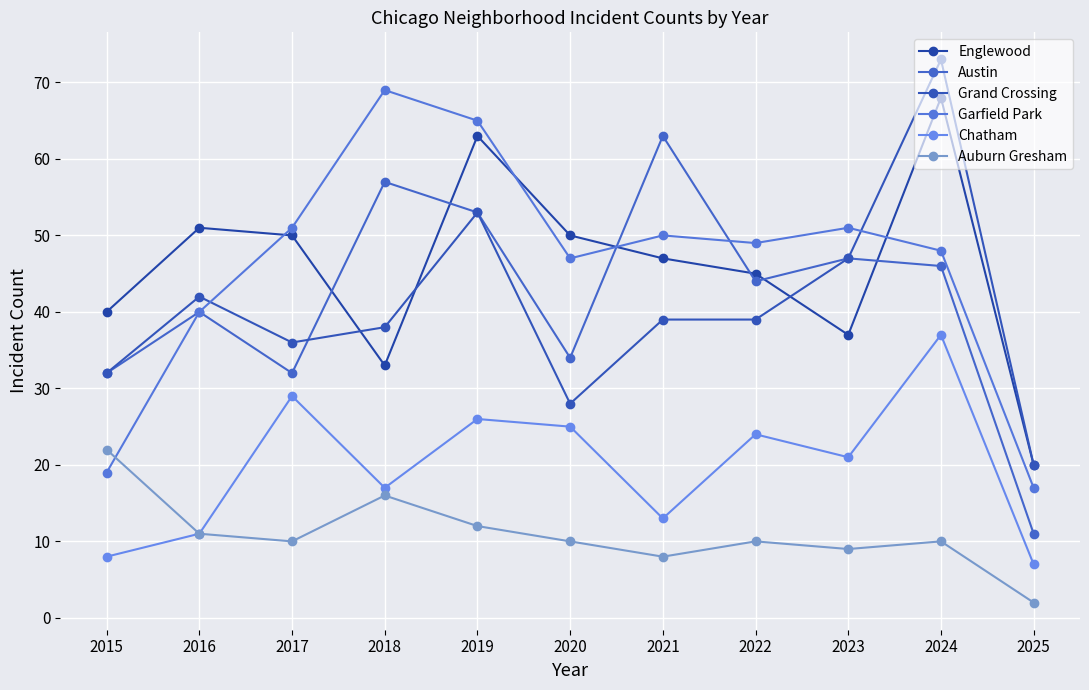

How many values in the Austin series are below 44?

5